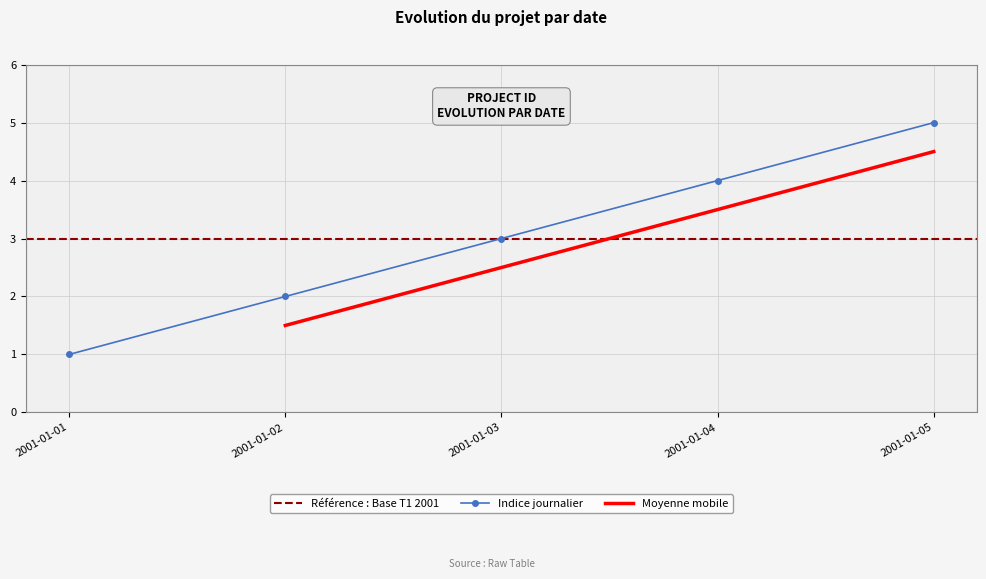

What is the ratio of the value at 2001-01-02 to the value at 2001-01-04?

0.5